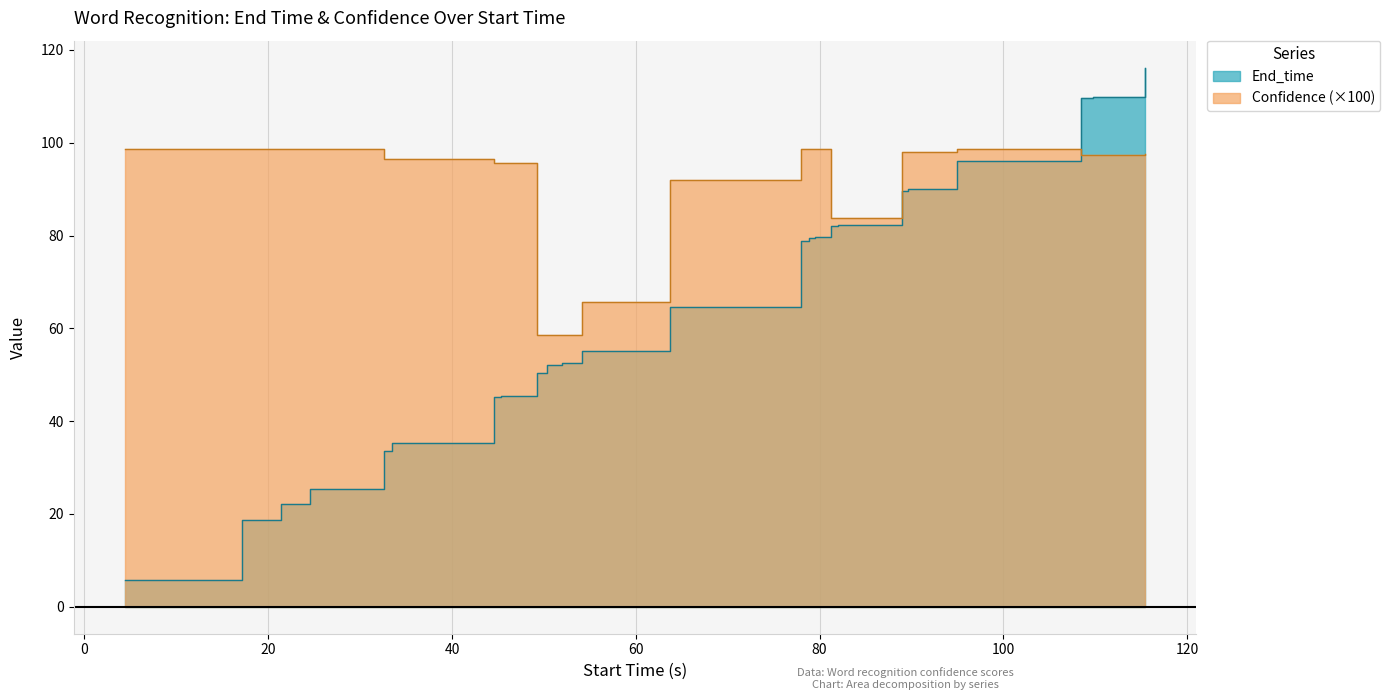

What is the maximum value shown in the chart?

116.2